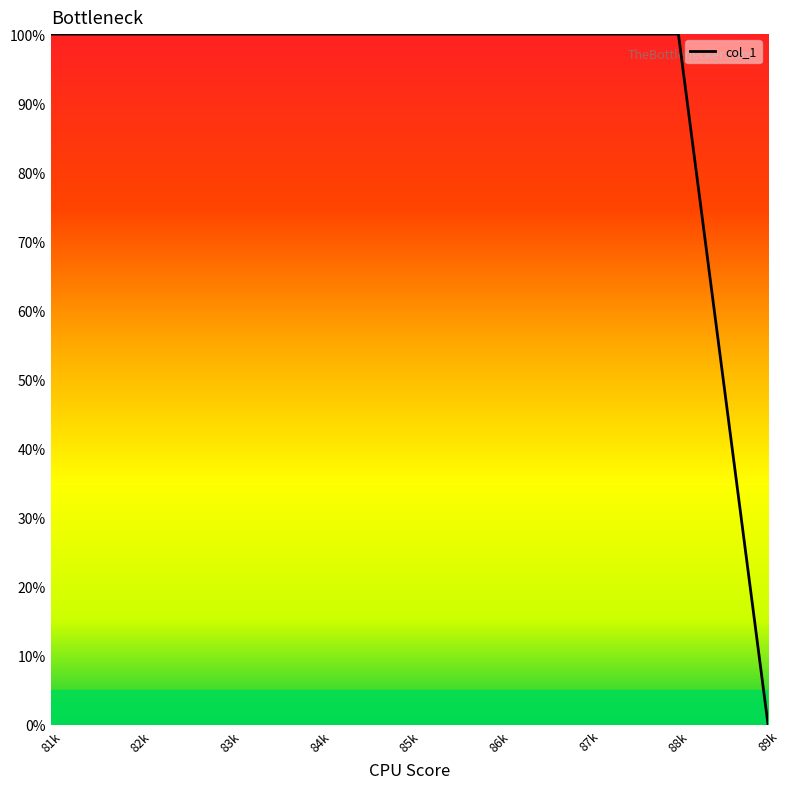

Is this an area chart (filled region under the line)?

No